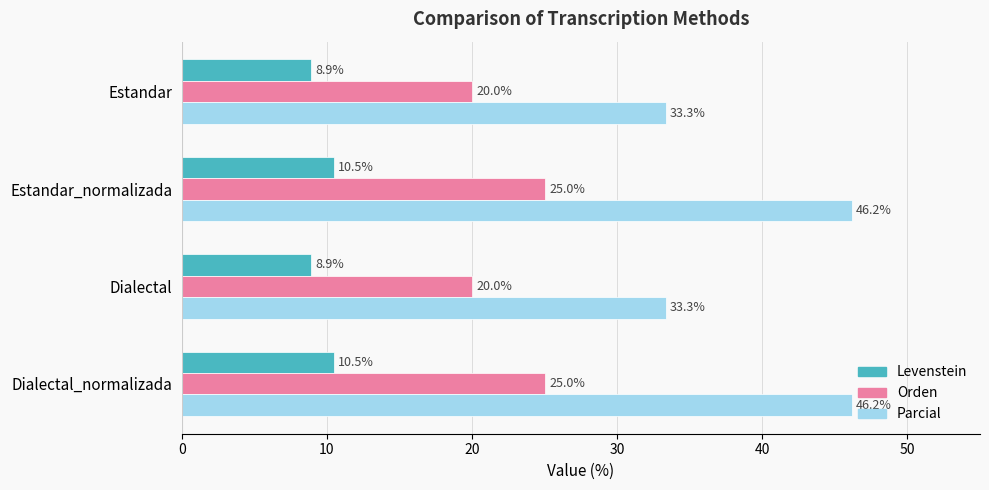

What is the greatest value displayed?

46.2